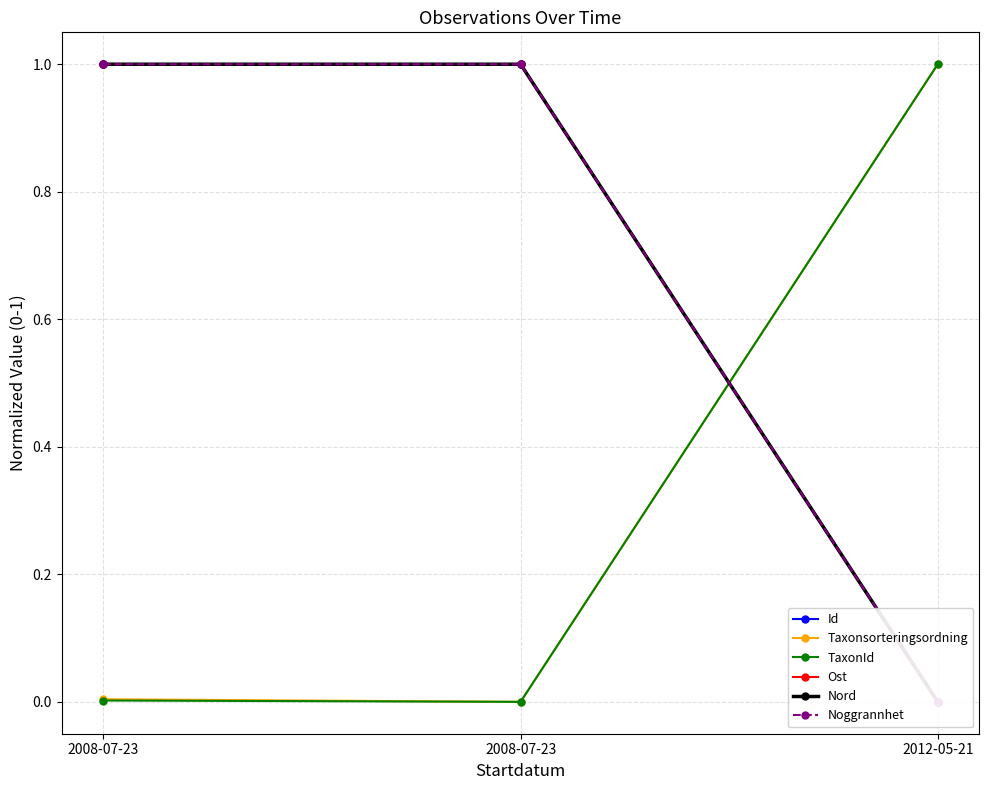

Reading right to left, list all the values displayed in this chart.

Id: 2012-05-21=0.0	2008-07-23=1.0	2008-07-23=1.0
Taxonsorteringsordning: 2012-05-21=1.0	2008-07-23=0.0	2008-07-23=0.0
TaxonId: 2012-05-21=1.0	2008-07-23=0.0	2008-07-23=0.0
Ost: 2012-05-21=0.0	2008-07-23=1.0	2008-07-23=1.0
Nord: 2012-05-21=0.0	2008-07-23=1.0	2008-07-23=1.0
Noggrannhet: 2012-05-21=0.0	2008-07-23=1.0	2008-07-23=1.0